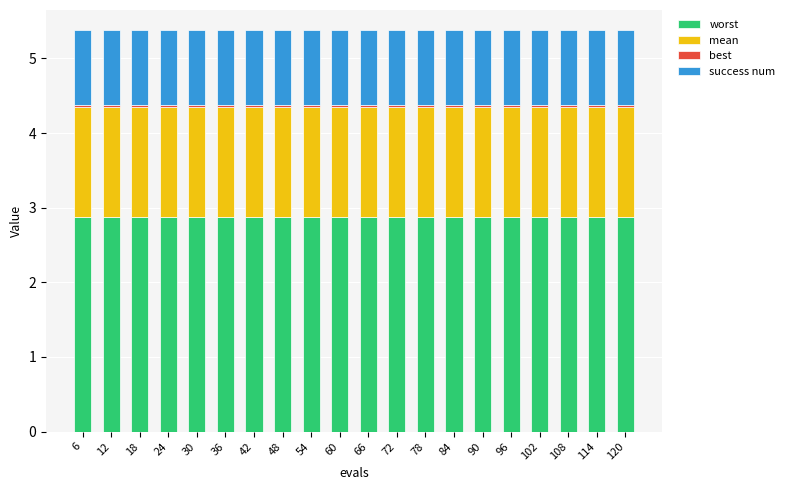

Is it true that worst equals 1.6 at 6?

False